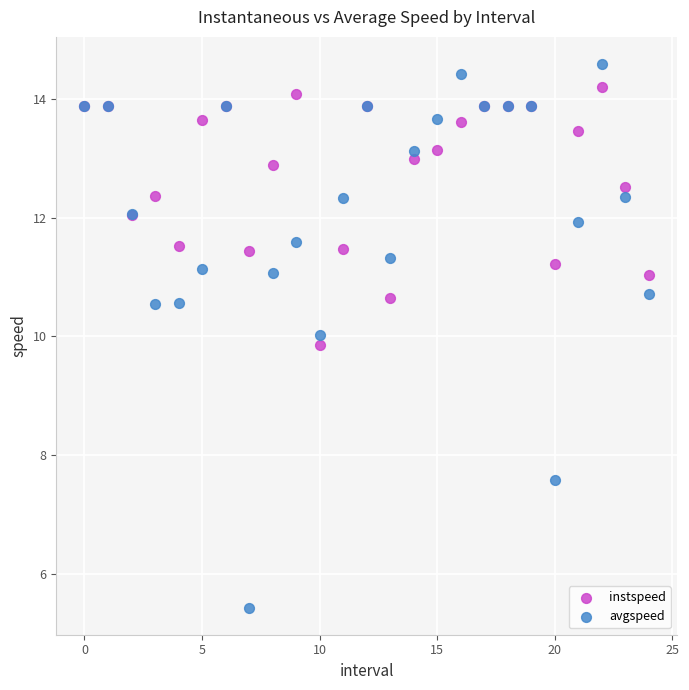

Which series contains the lowest Y value?

avgspeed